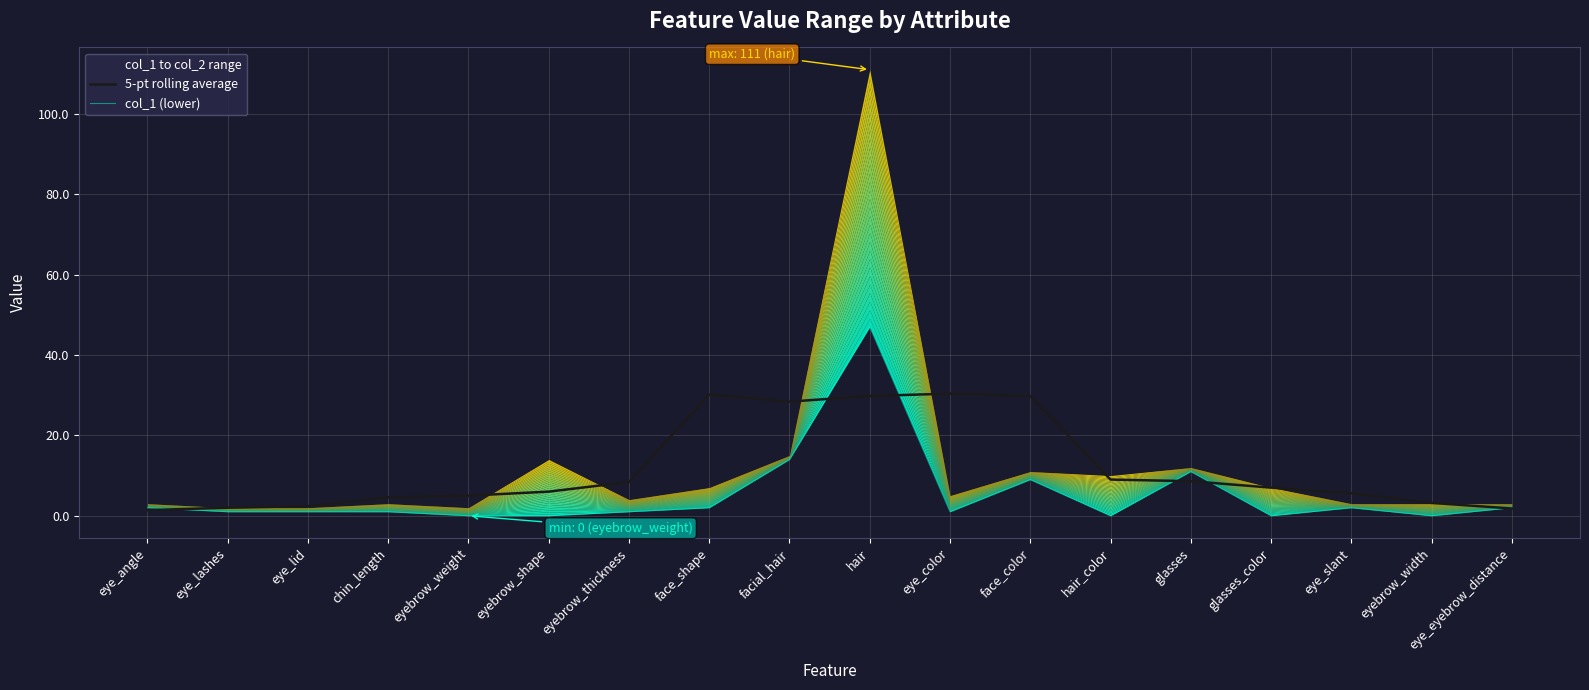

Reading left to right, what are all the values shown in this chart?

5-pt rolling average: 1.4	2.0	2.4	4.6	5.0	6.0	8.4	30.2	28.4	29.8	30.4	29.8	9.0	8.6	7.0	5.6	3.2	1.8
col_1 (lower): 2.0	1.0	1.0	1.0	0.0	0.0	1.0	2.0	14.0	47.0	1.0	9.0	0.0	11.0	0.0	2.0	0.0	2.0